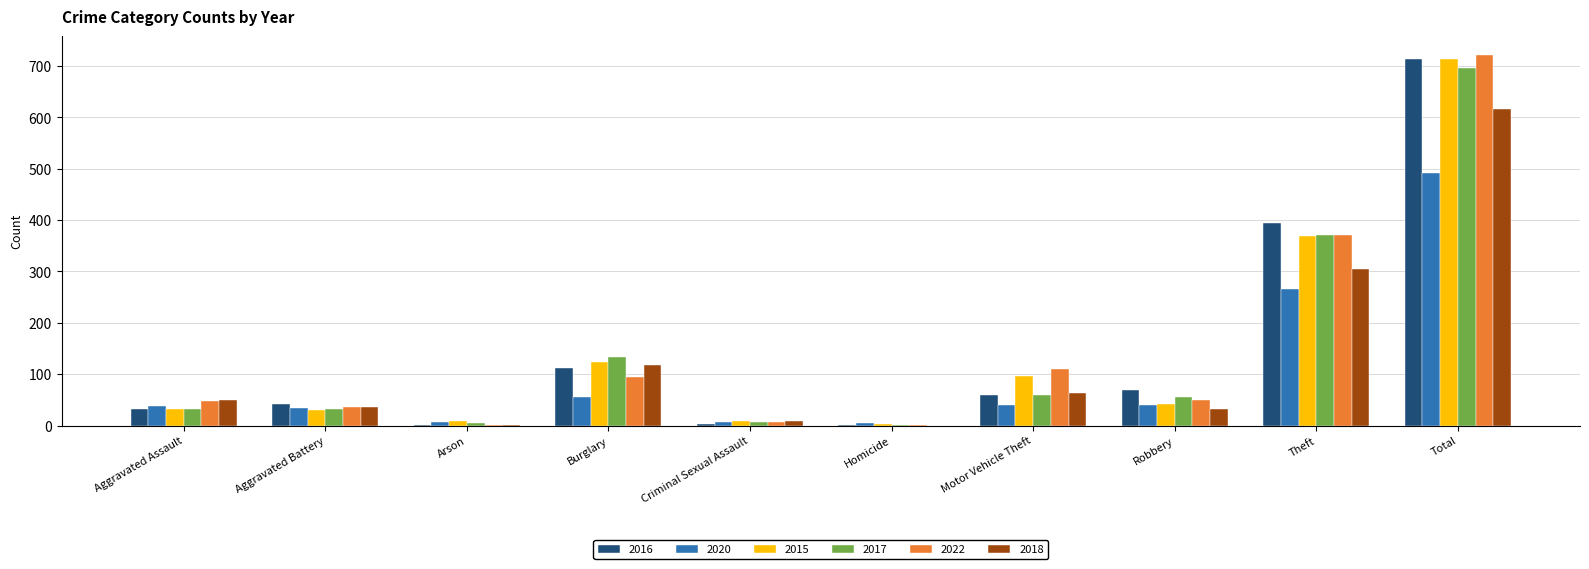

Where is 2020 nearest to the value 247?

Theft